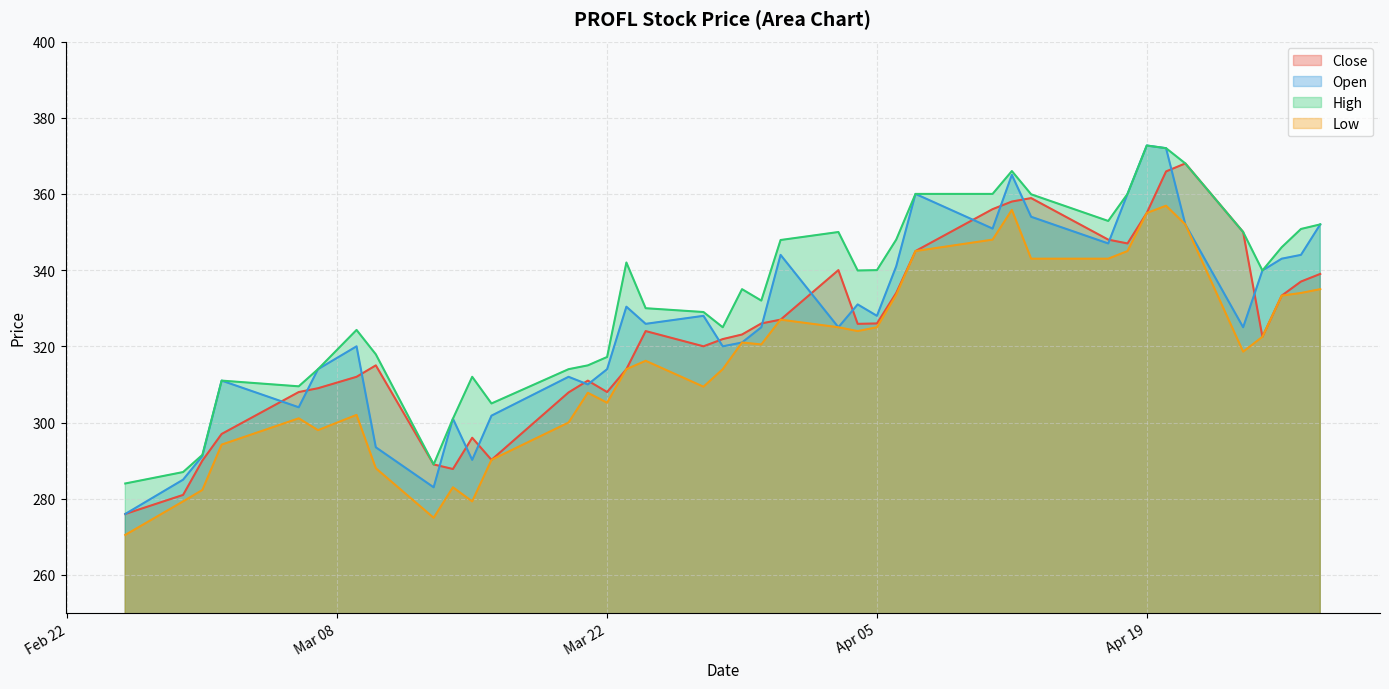

List the series in order of their overall mean, highest first.

High, Open, Close, Low